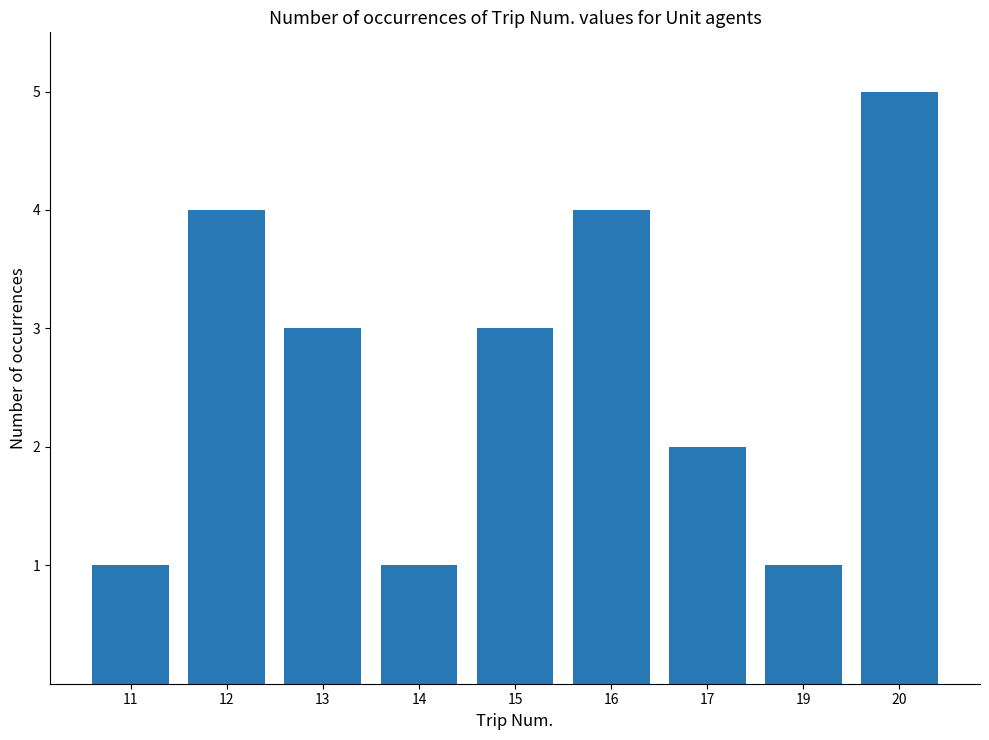

What is the change in value from 12 to 15?

-1